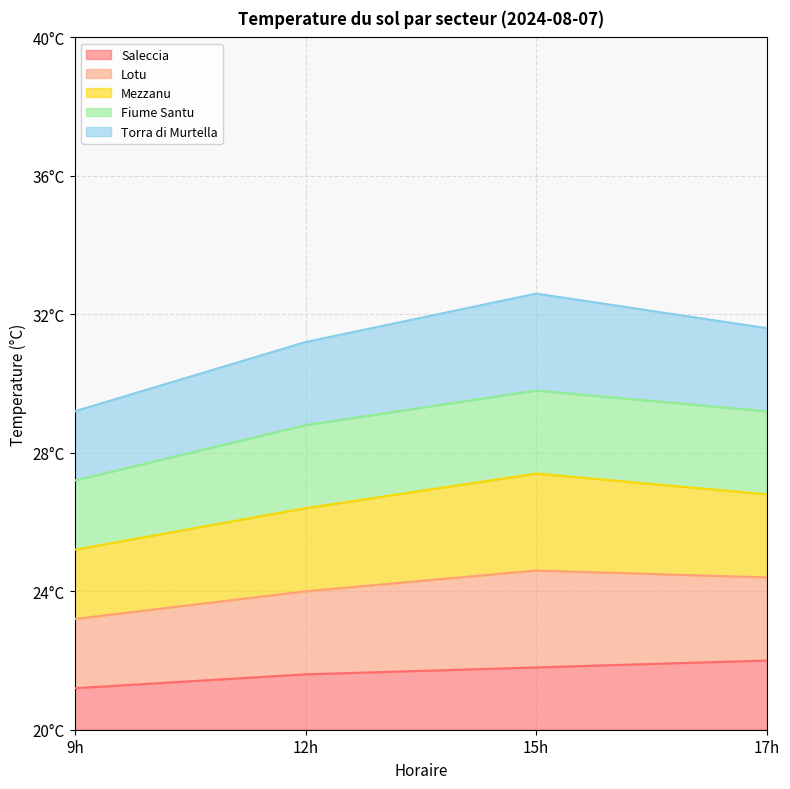

True or false: Lotu has a value of 39 at 9h.

False